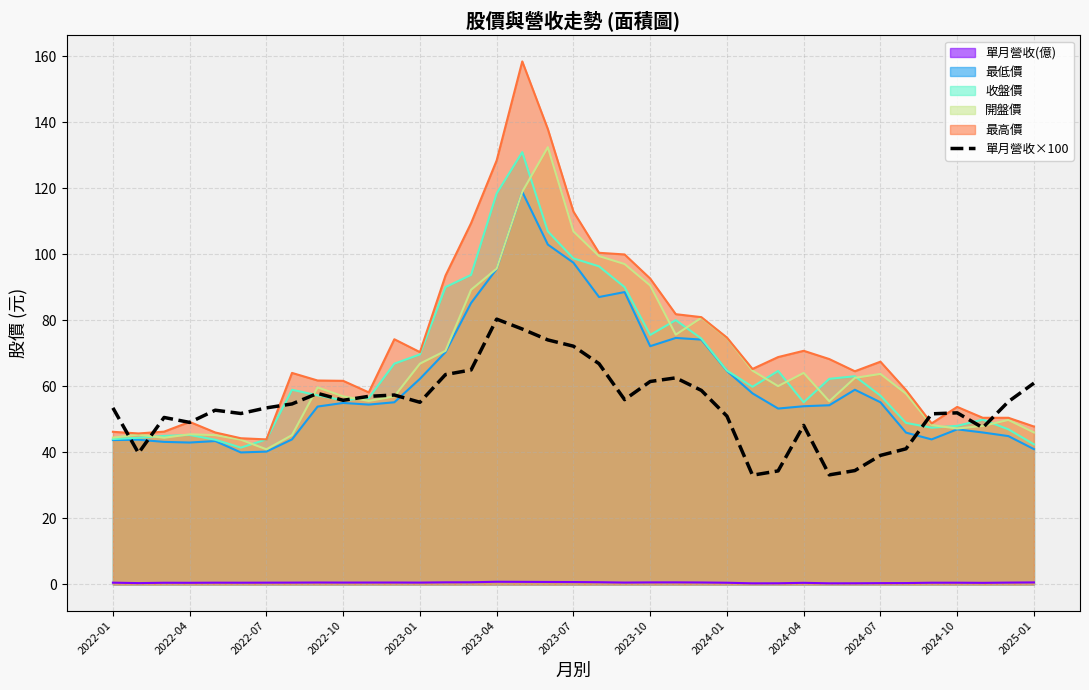

The 最低價 series shows 30.5 at 2022-10. True or false?

False